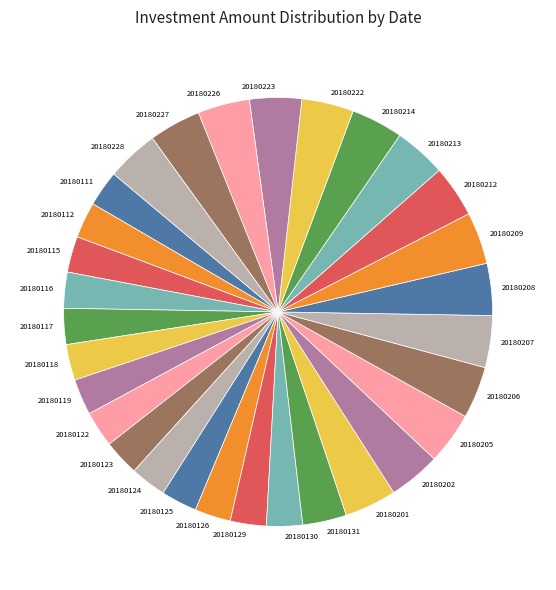

Do 20180130 and 20180202 together represent more than half of the pie?

No